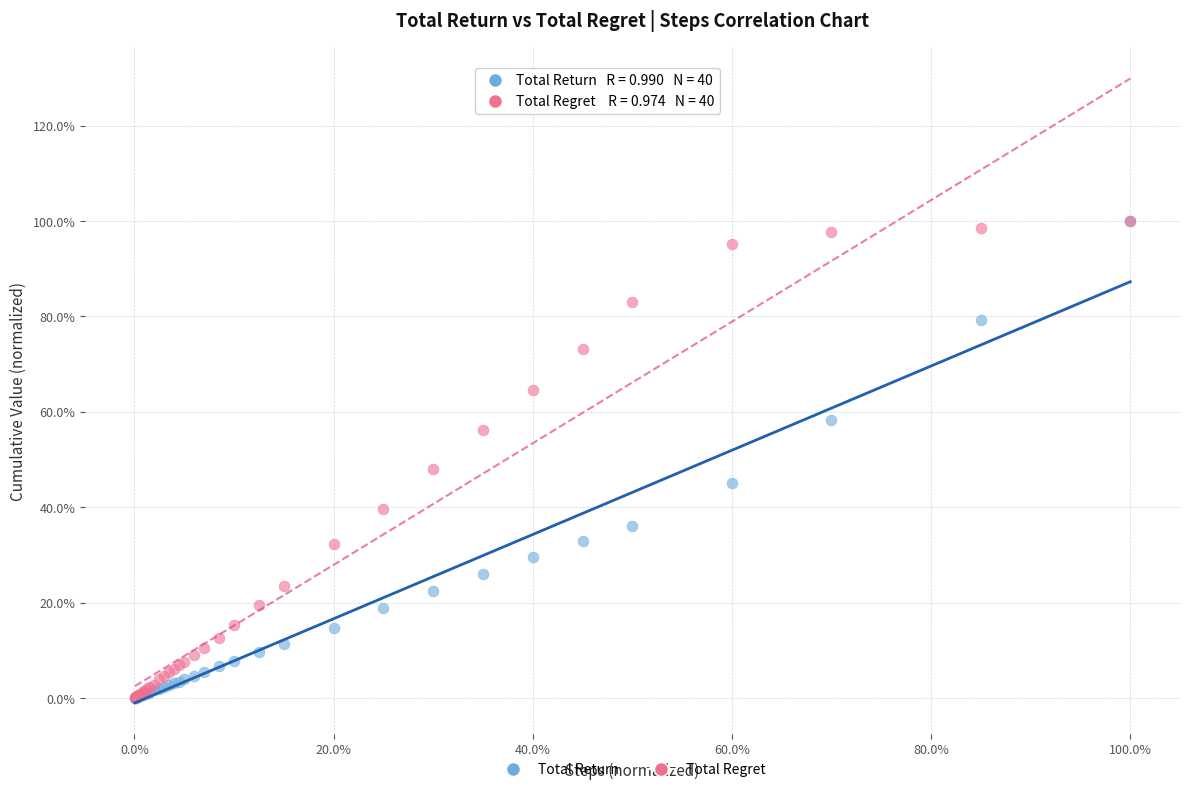

Which series has the widest spread of Y values?

Total Return